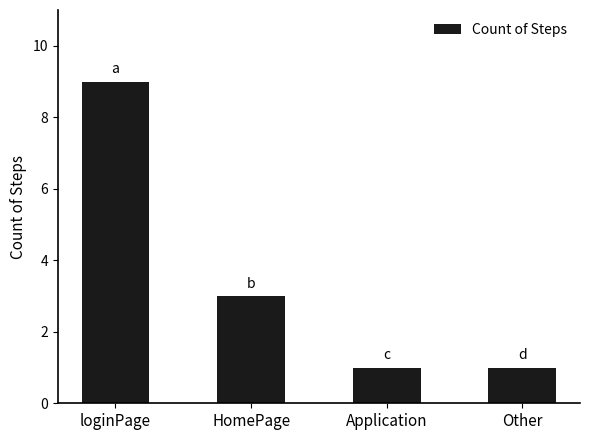

Reading left to right, what are all the values shown in this chart?

9	3	1	1